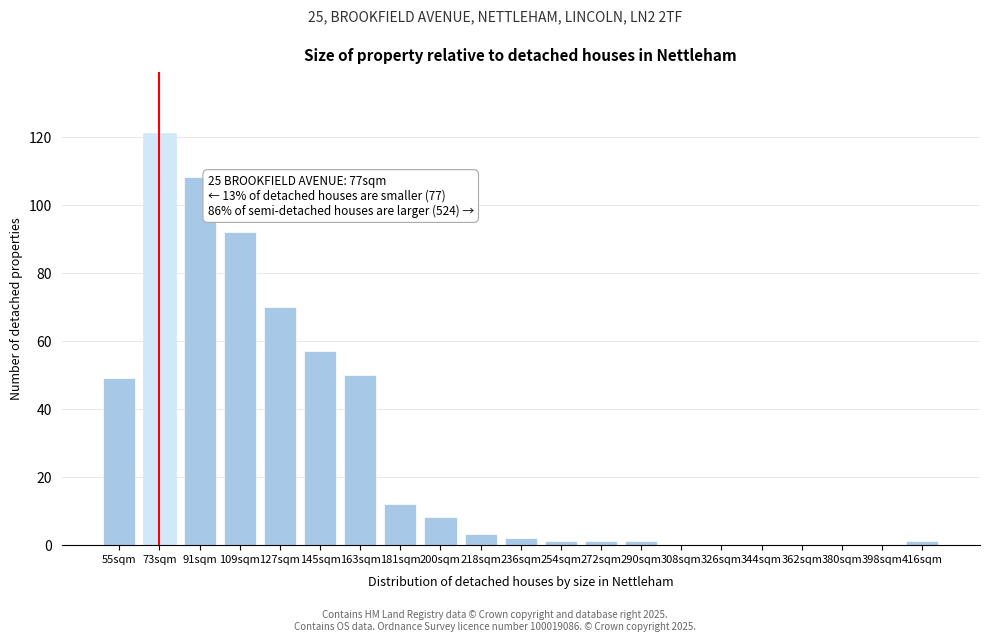

Reading right to left, transcribe all the data shown in this chart.

416sqm=1	398sqm=0	380sqm=0	362sqm=0	344sqm=0	326sqm=0	308sqm=0	290sqm=1	272sqm=1	254sqm=1	236sqm=2	218sqm=3	200sqm=8	181sqm=12	163sqm=50	145sqm=57	127sqm=70	109sqm=92	91sqm=108	73sqm=121	55sqm=49